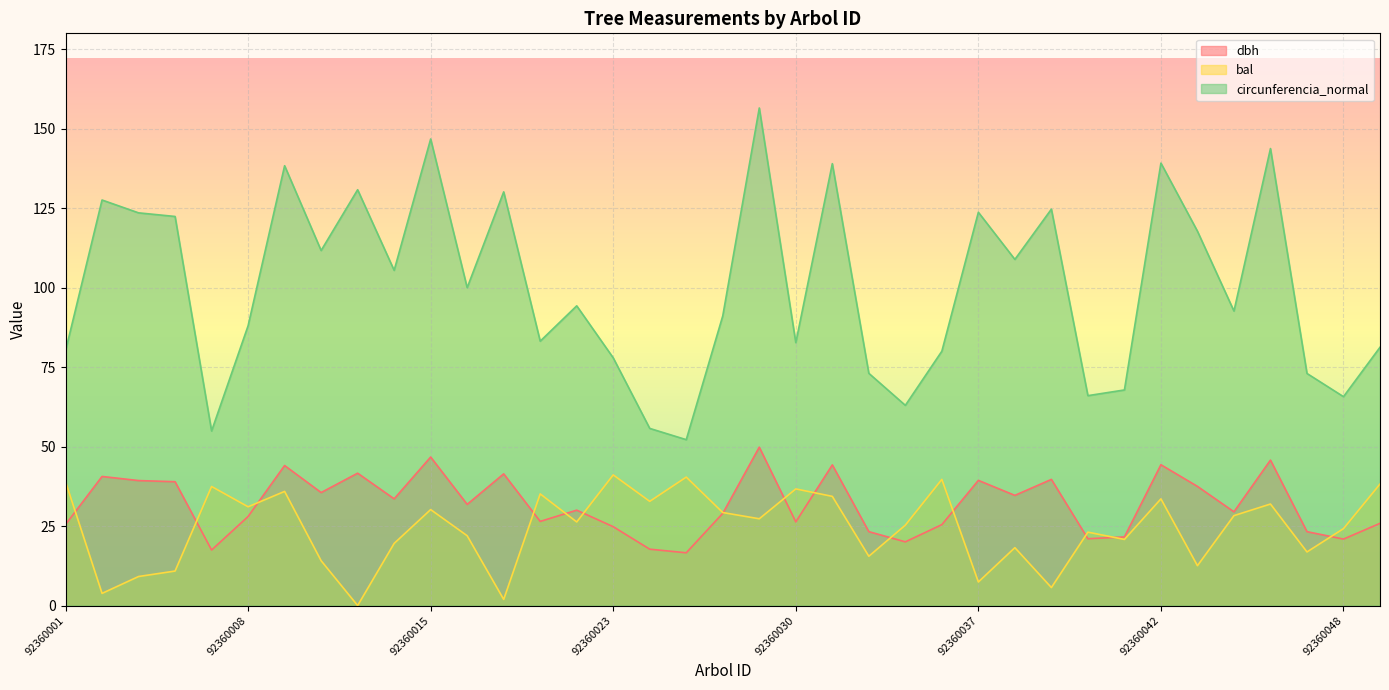

What is the value of the circunferencia_normal point at the 35th from the left?

73.0